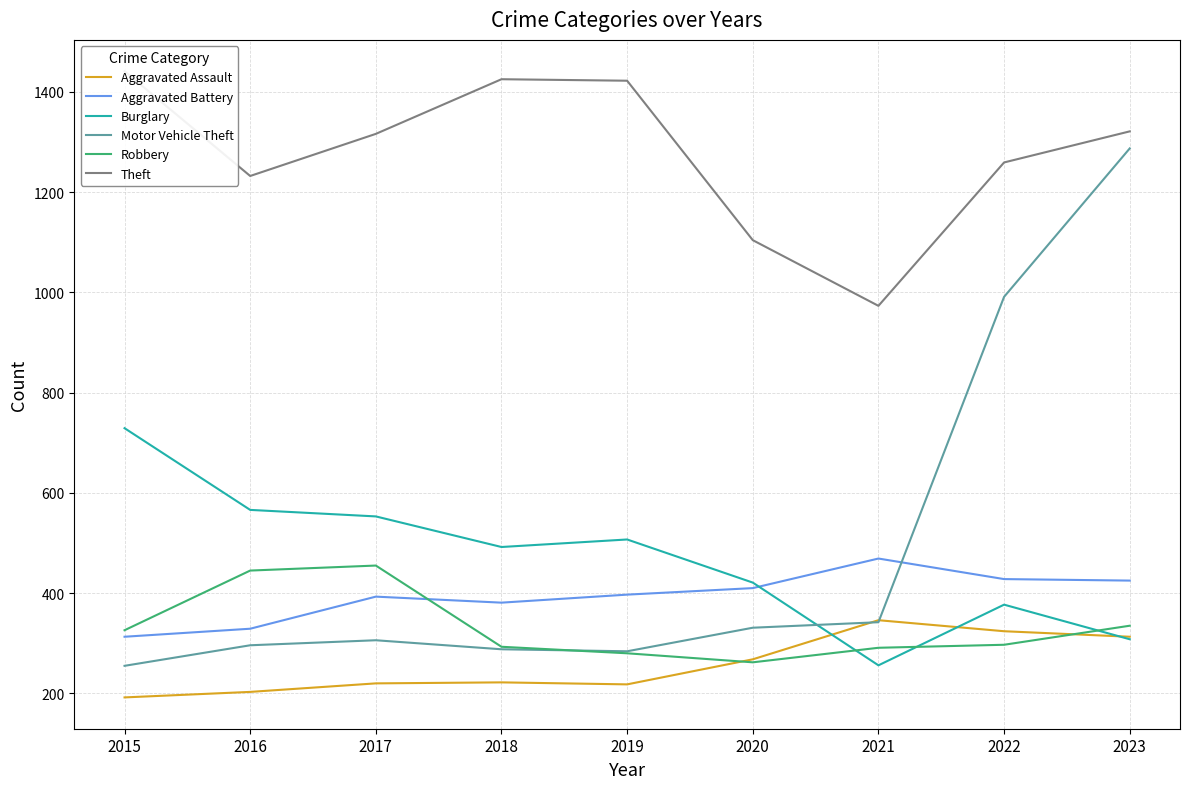

What is the maximum value shown in the chart?

1441